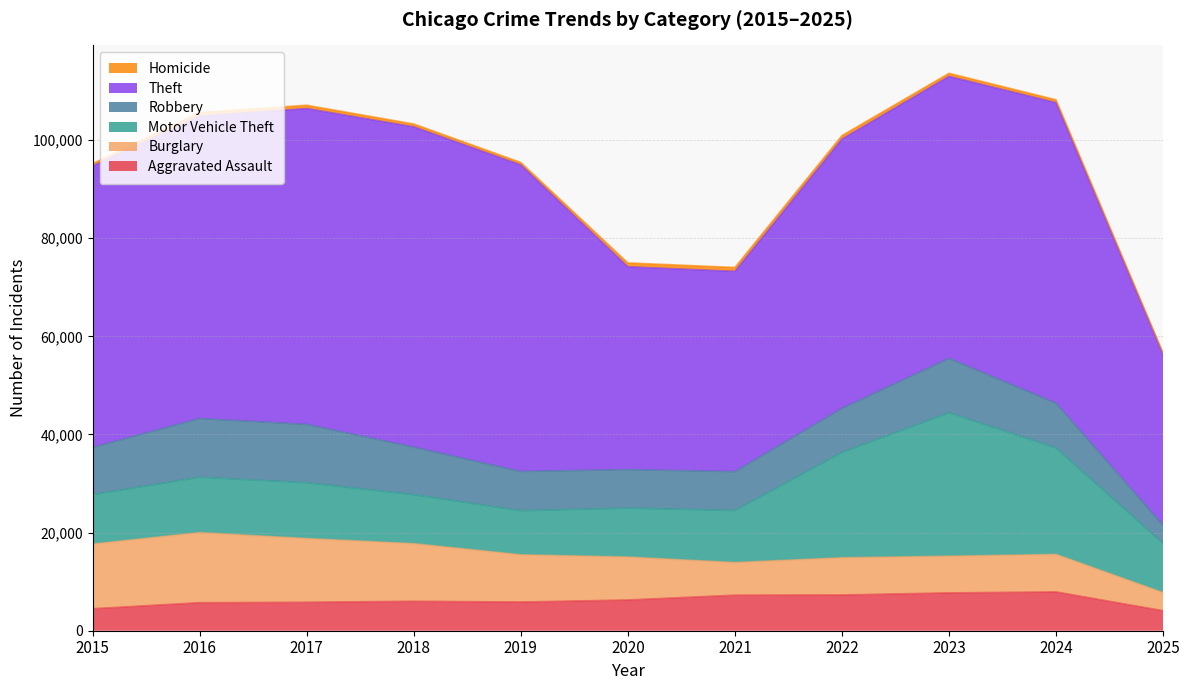

How many values in the Burglary series are below 8758?

5